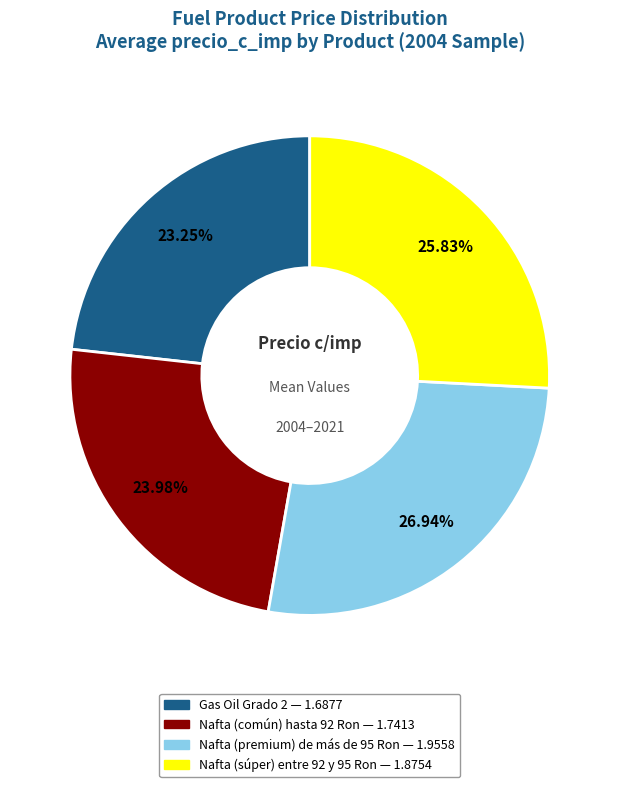

Does Nafta (súper) entre 92 y 95 Ron account for over 50% of the chart?

No